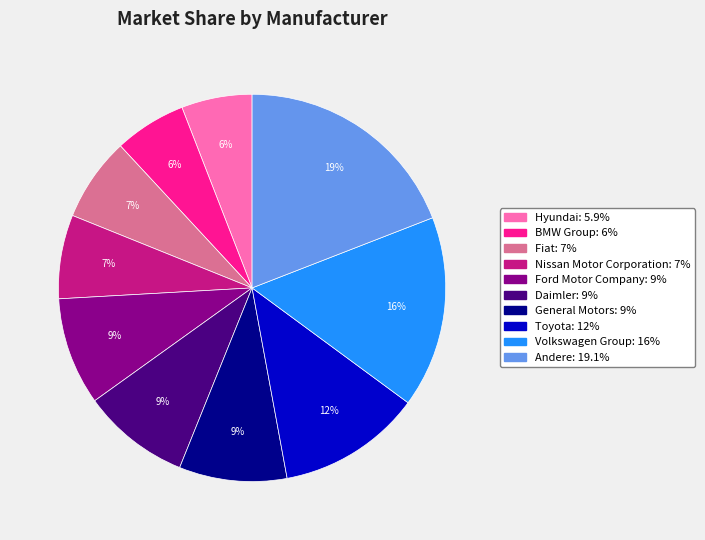

To the nearest percent, what percentage of the pie is Hyundai?

6%